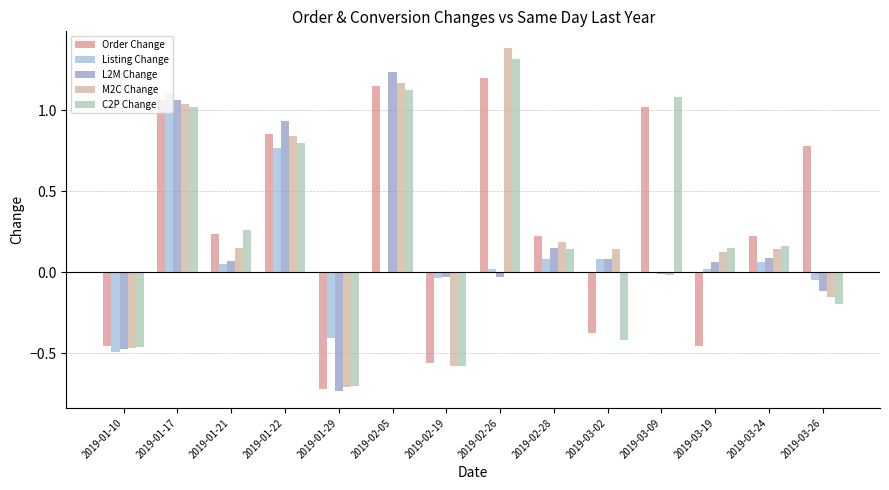

Is the value of Listing Change at 2019-01-21 greater than the value of M2C Change at 2019-02-26?

No